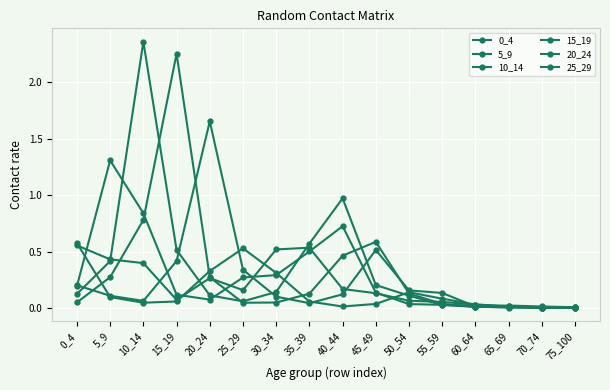

What is the spread (max minus min) of values at 30_34?

0.5